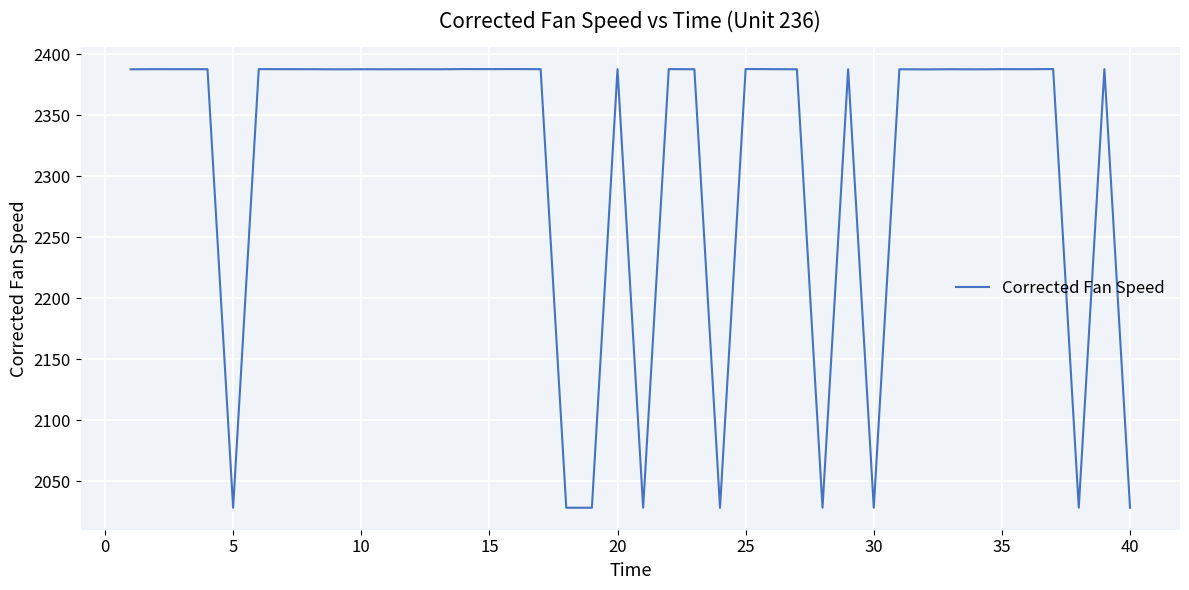

Count the number of data series in this chart.

1